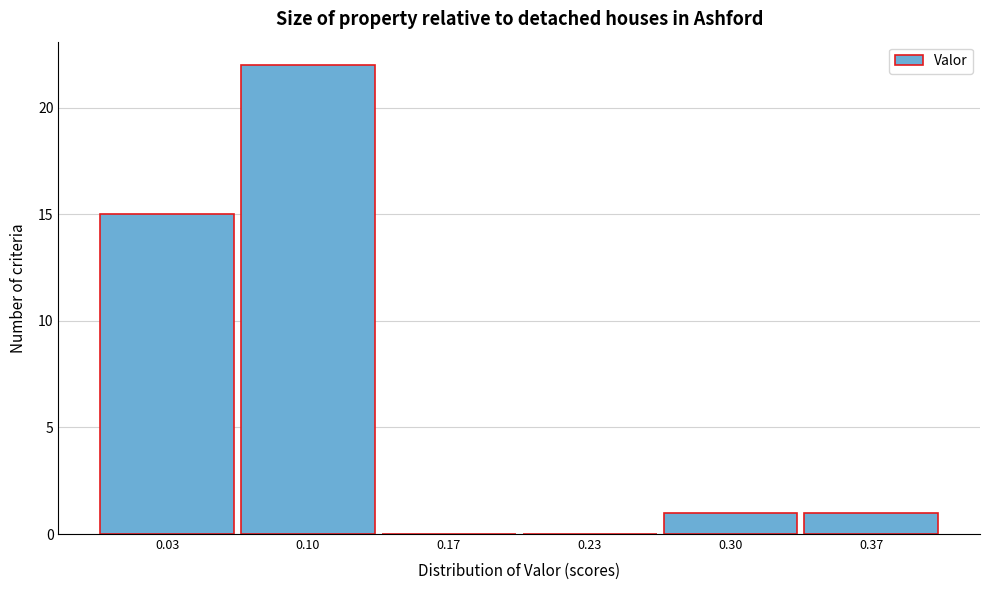

What is the height of the bar covering 0.07 to 0.13 on the x-axis? Neither the bar edges nor the heights are printed on the chart, so give them approximately, as read against the axes.

22